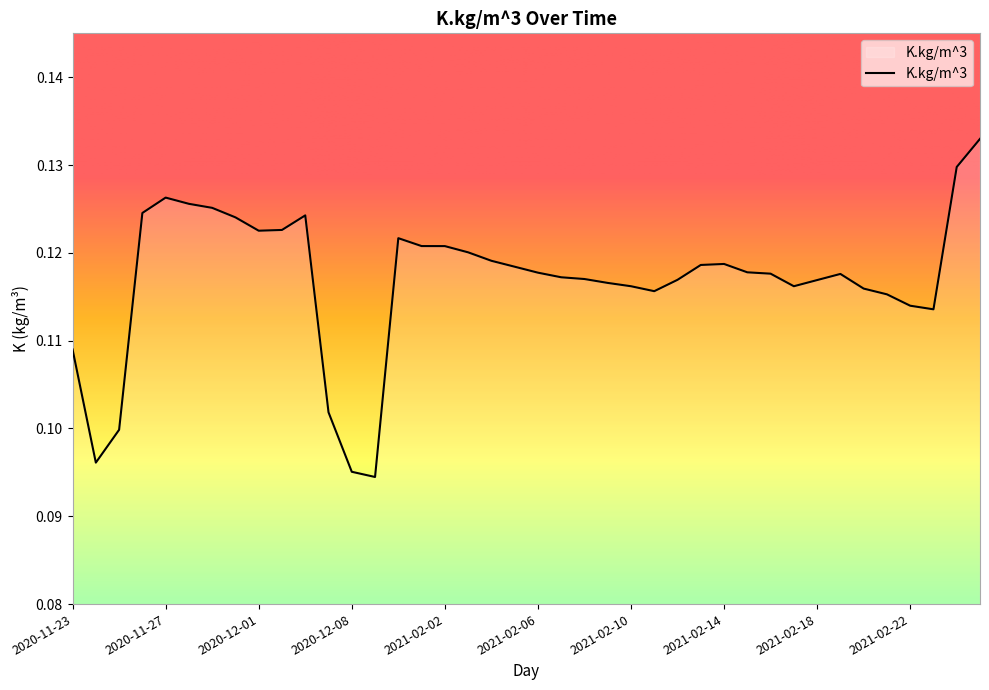

How many interior local valleys (lower than both neighbors) does the data have?

6